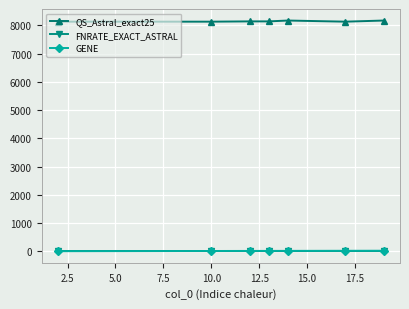

At how many categories does at least one series exceed 1280?

7